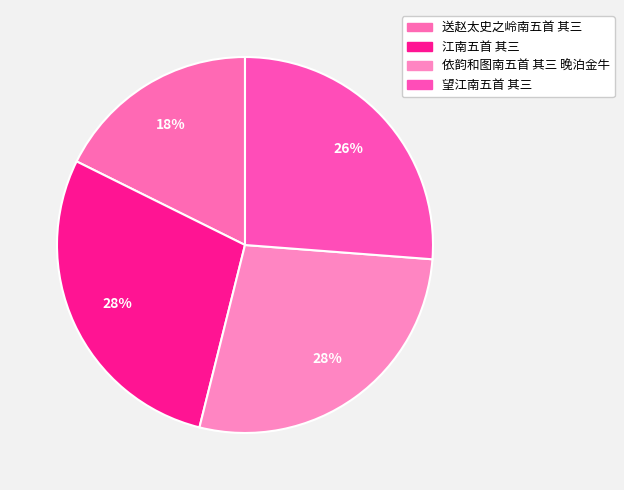

How many slices are in this pie chart?

4